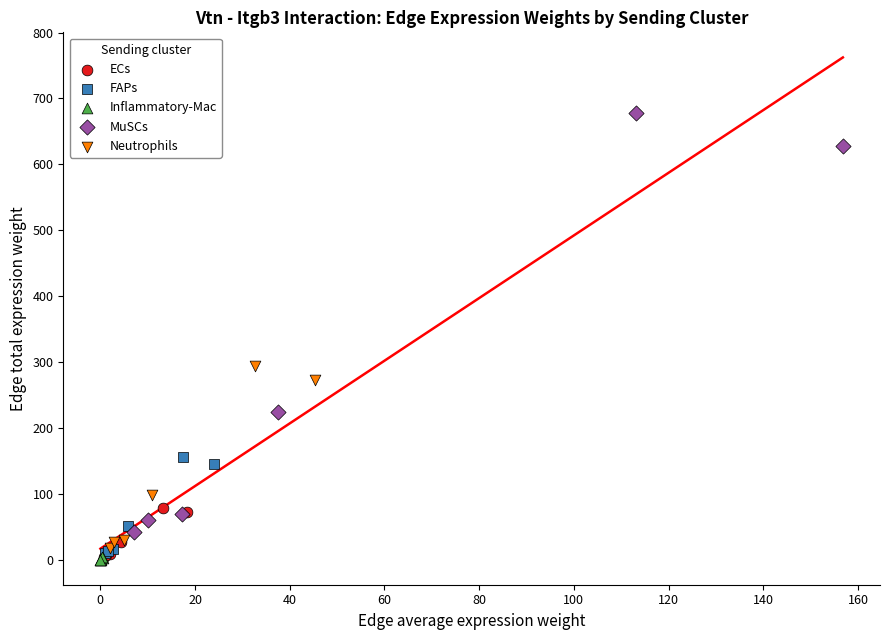

Which series contains the highest Y value?

MuSCs